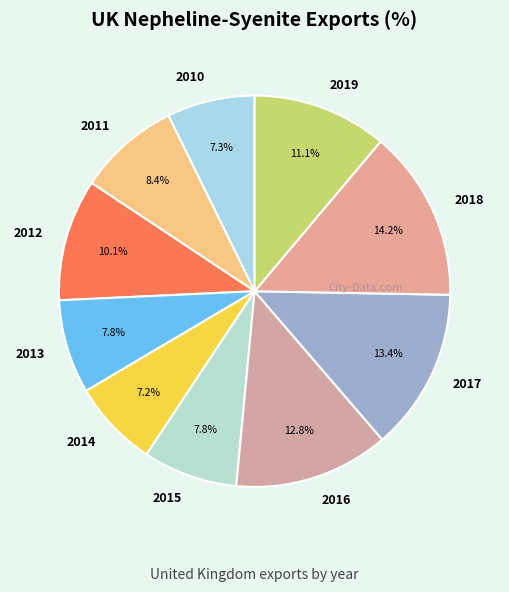

To the nearest percent, what percentage of the pie is 2011?

8%